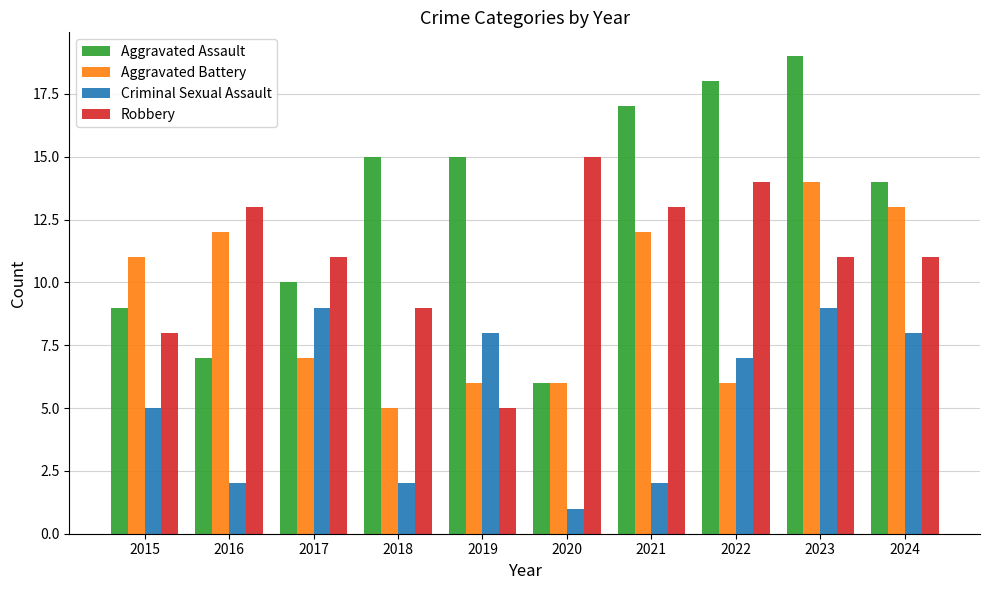

At how many categories does at least one series exceed 3?

10